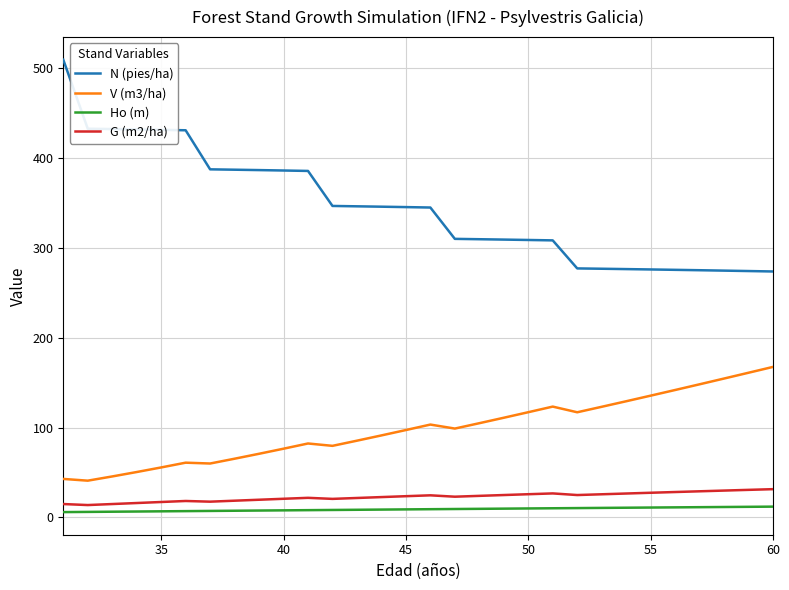

Which series has the largest range (max minus min)?

N (pies/ha)